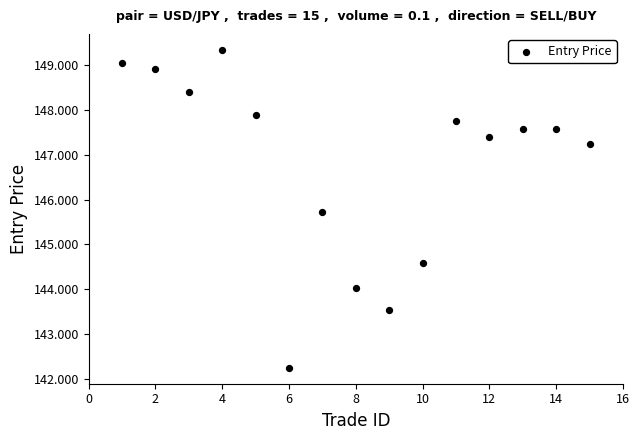

What is the range of X values (max minus min)?

14.0